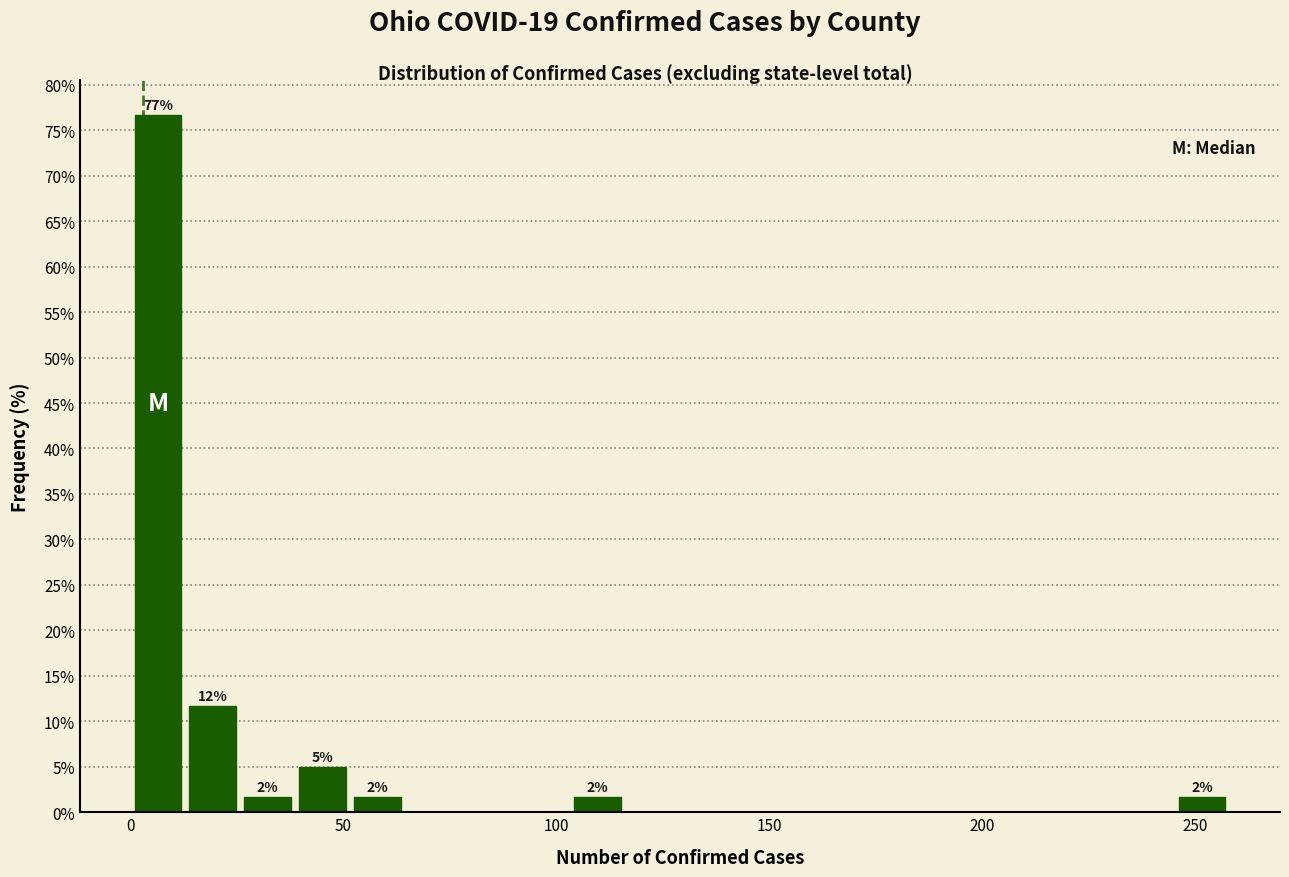

Read against the x-axis, roughly where is the centre of the tallest bar?

5